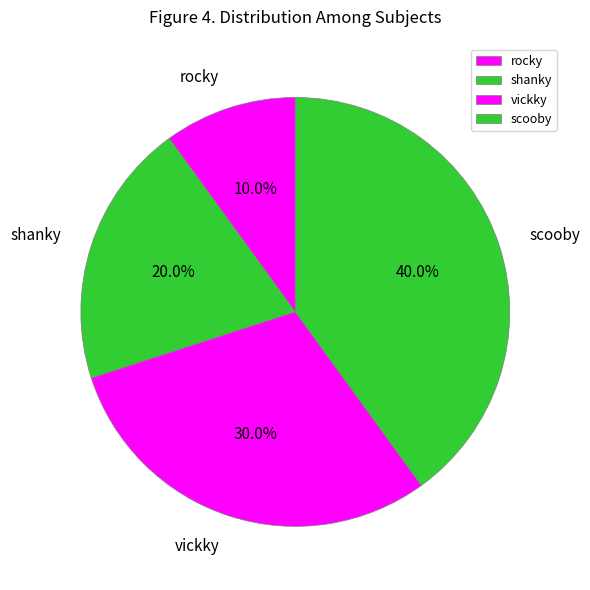

How many segments does this pie chart have?

4